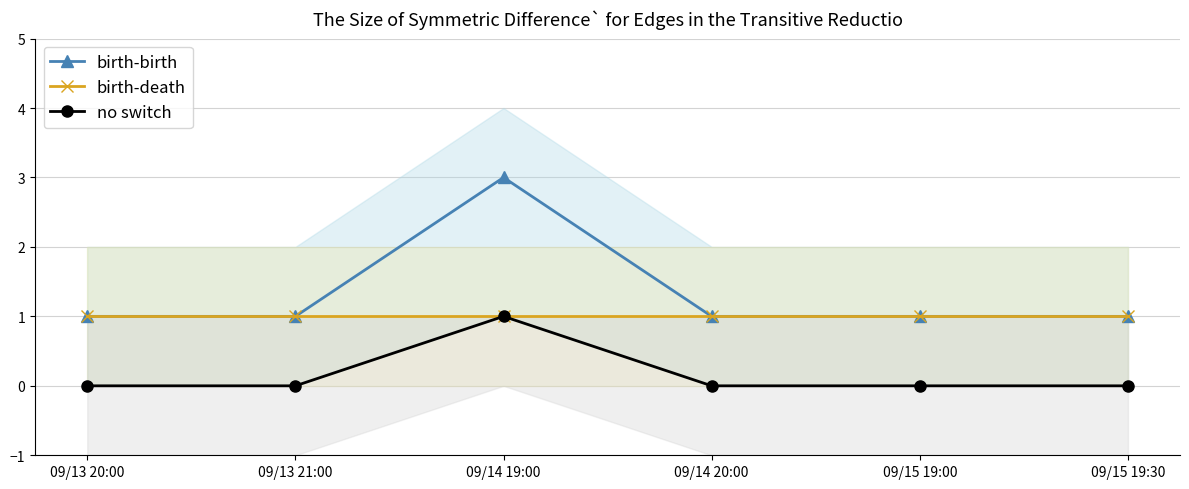

At how many categories does at least one series exceed 1?

1